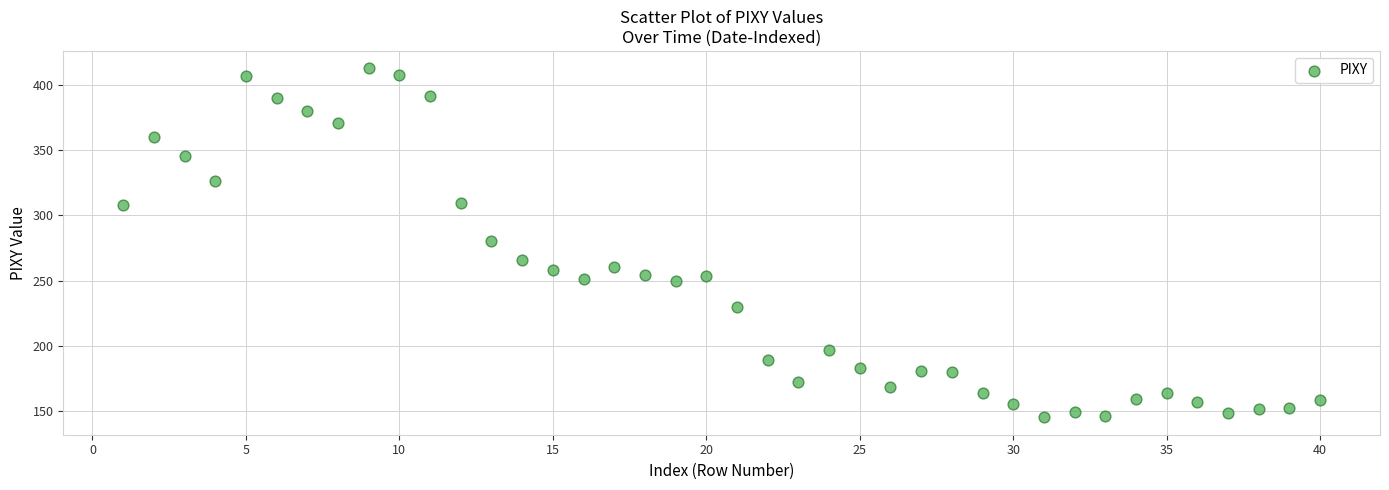

What is the range of Y values (max minus min)?

267.6